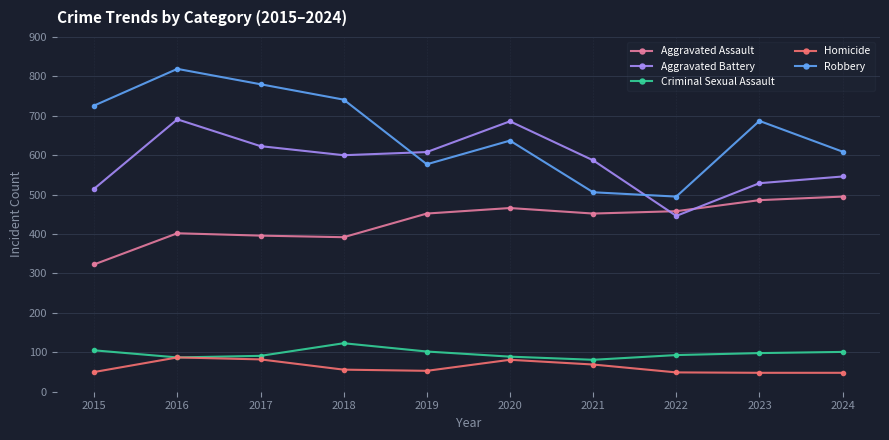

How many categories are shown in the chart?

10